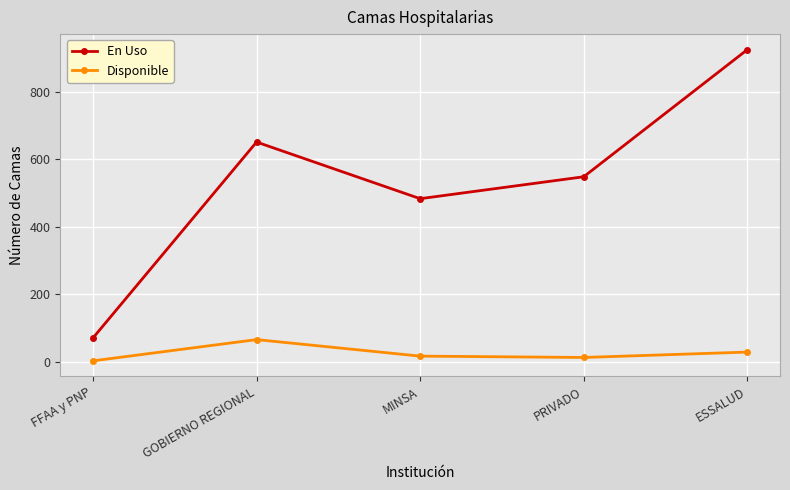

Is it true that En Uso equals 1047 at GOBIERNO REGIONAL?

False